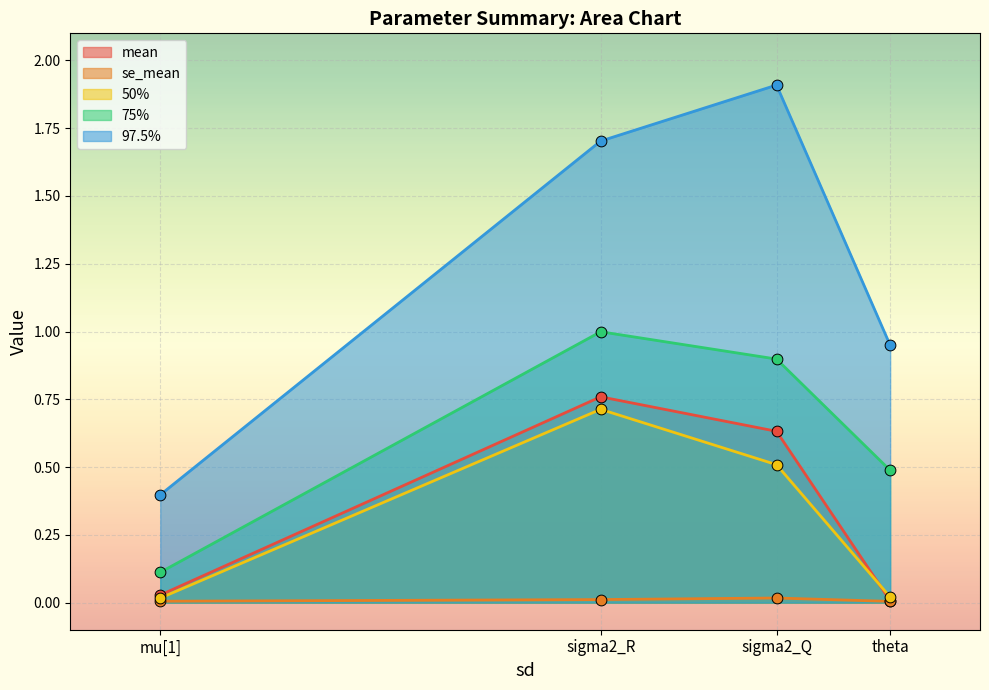

Which series has the largest Y range (max minus min)?

97.5%